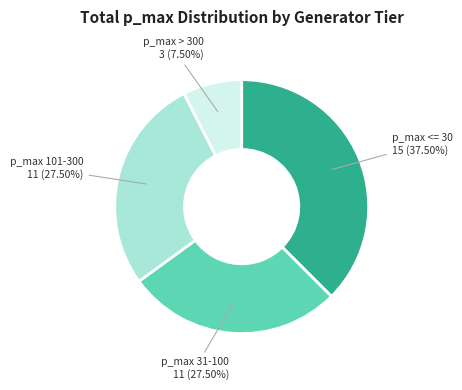

Is there a majority slice in this chart?

No